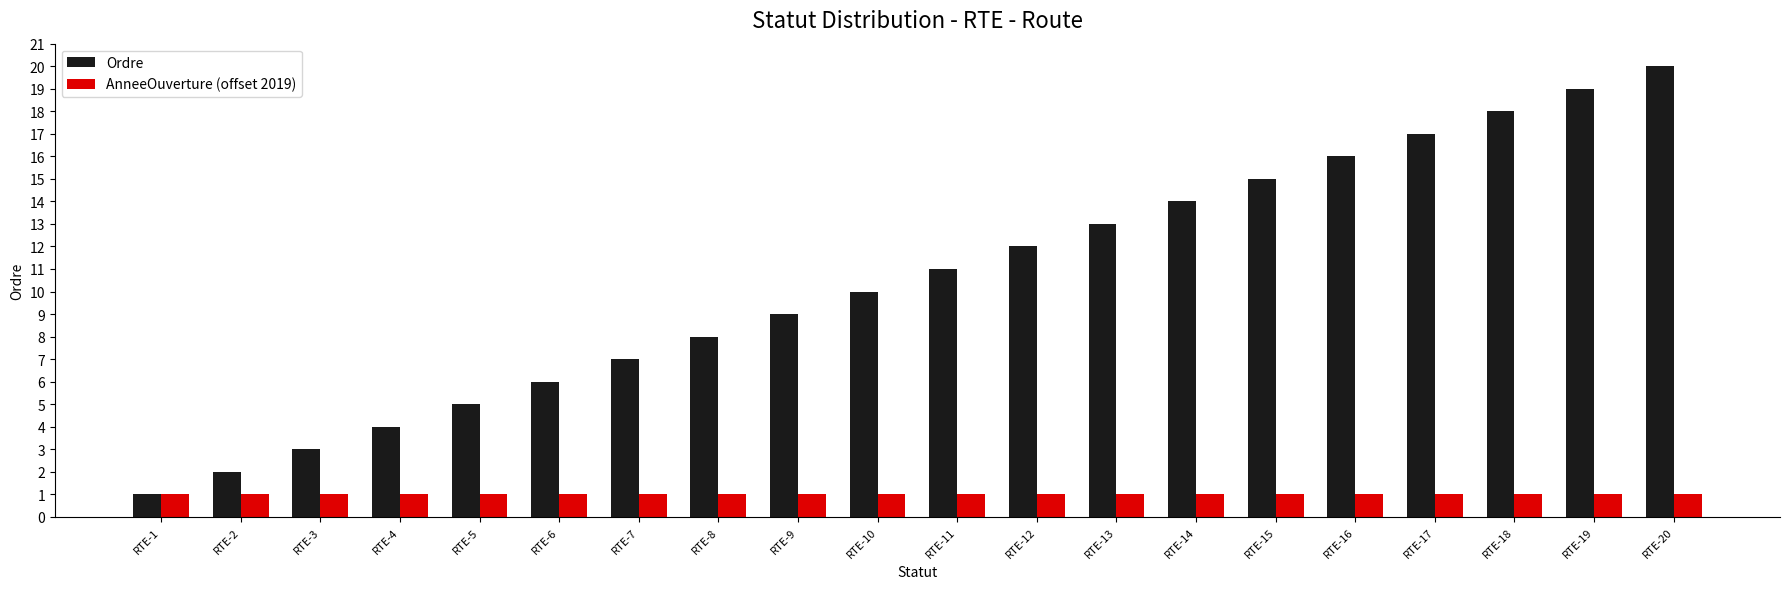

Is the value of AnneeOuverture (offset 2019) at RTE-4 greater than the value of Ordre at RTE-16?

No